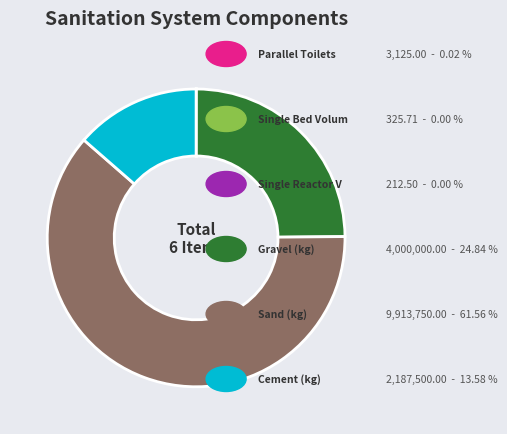

Is there a majority slice in this chart?

Yes